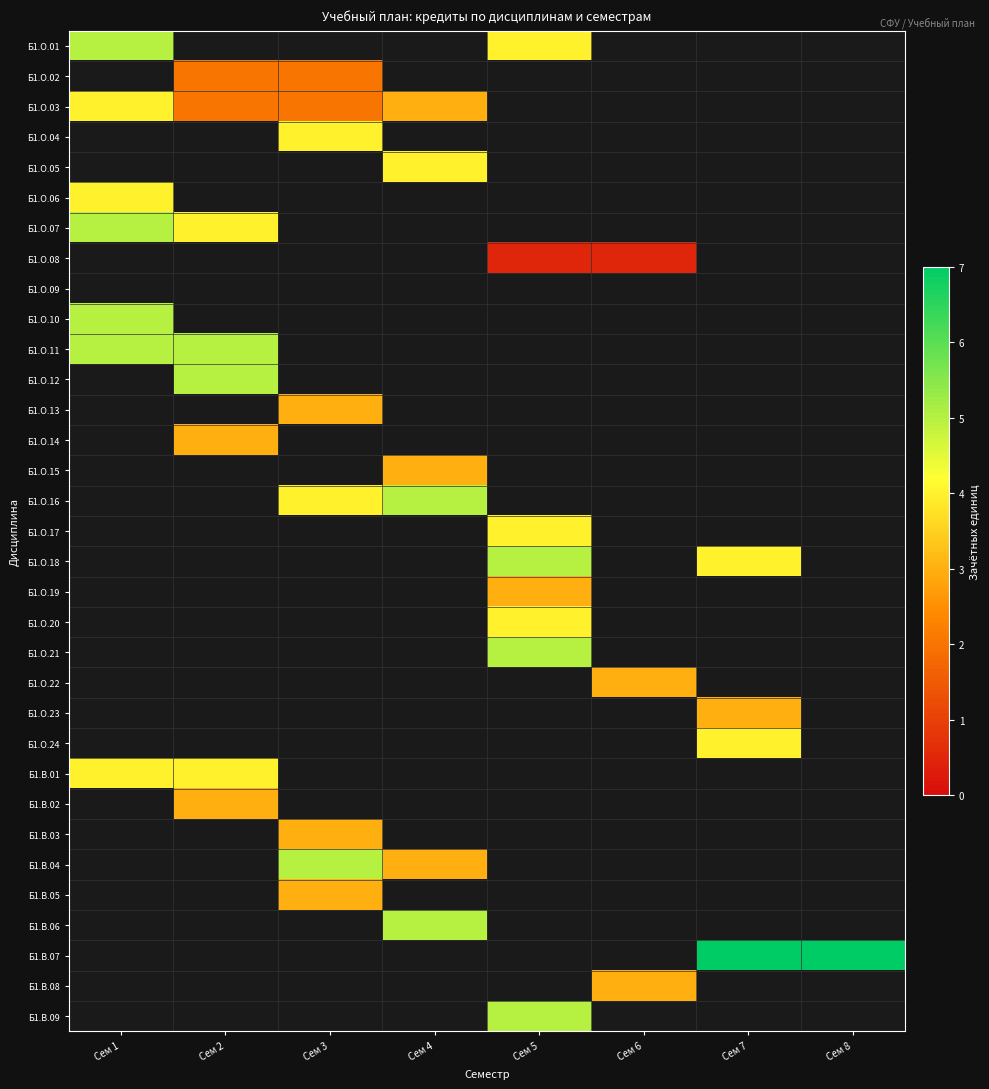

What is the maximum value shown in the chart?

7.0